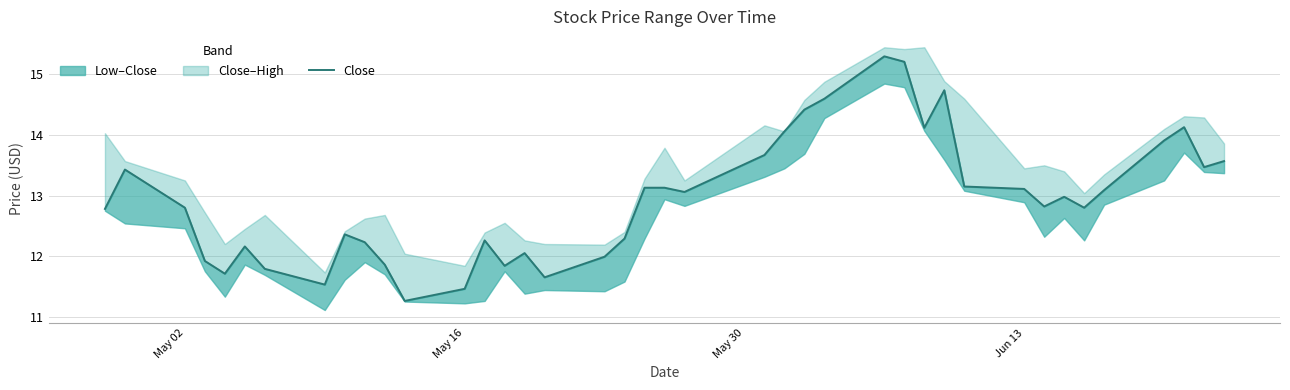

Count the number of values greater than 12.

30